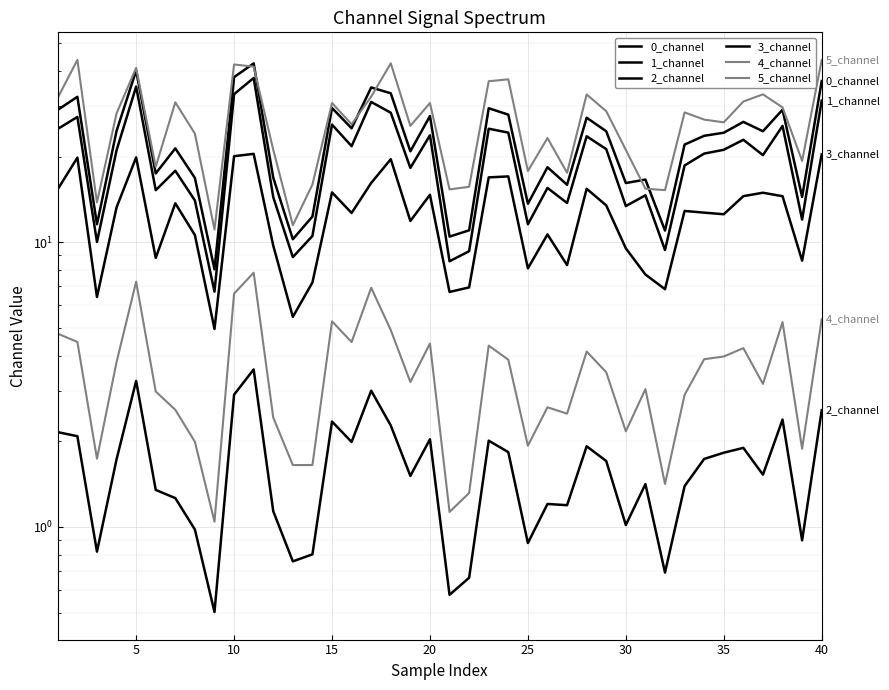

What is the average value of the 4_channel series?

3.6